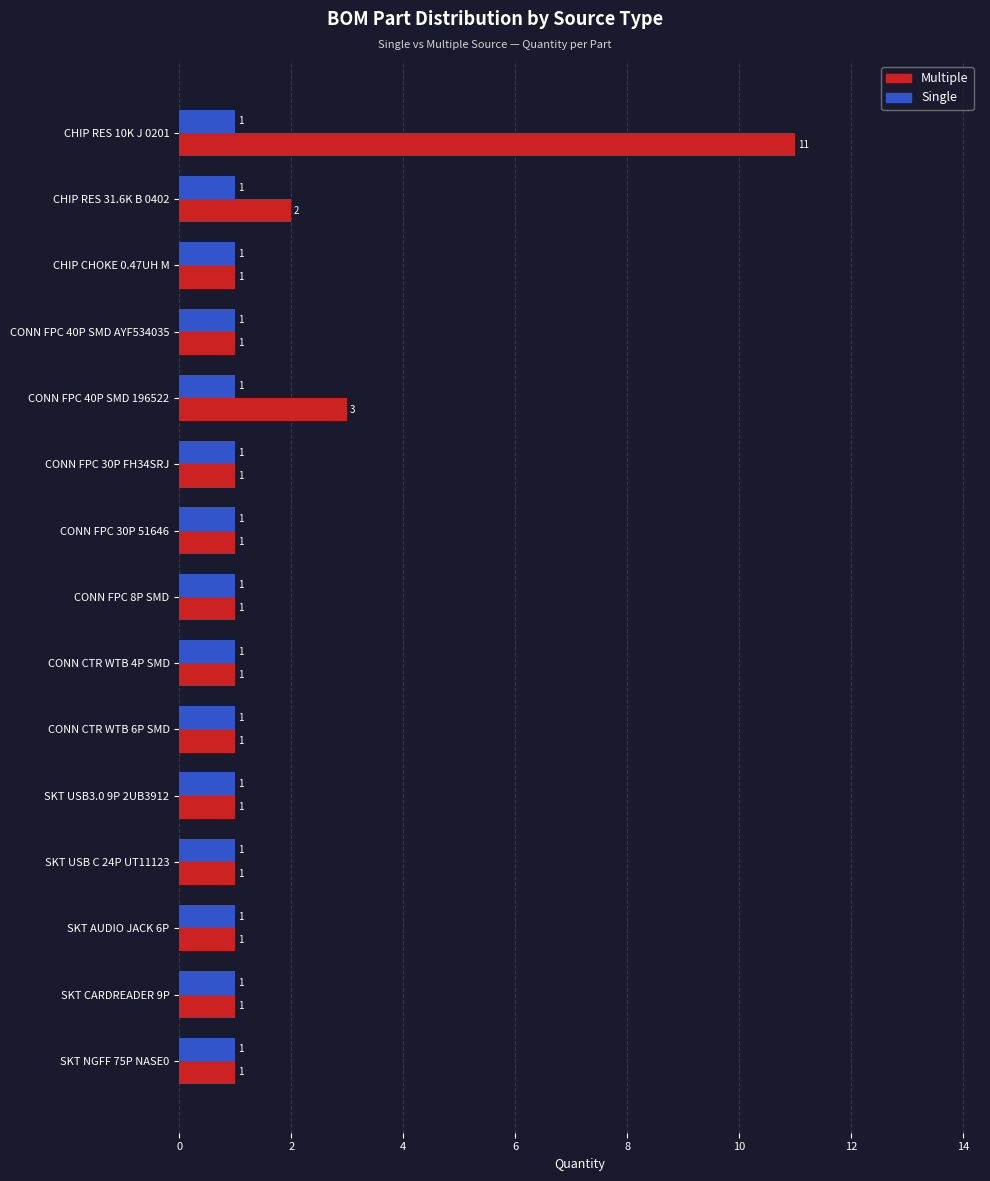

Which series has the largest range (max minus min)?

Multiple